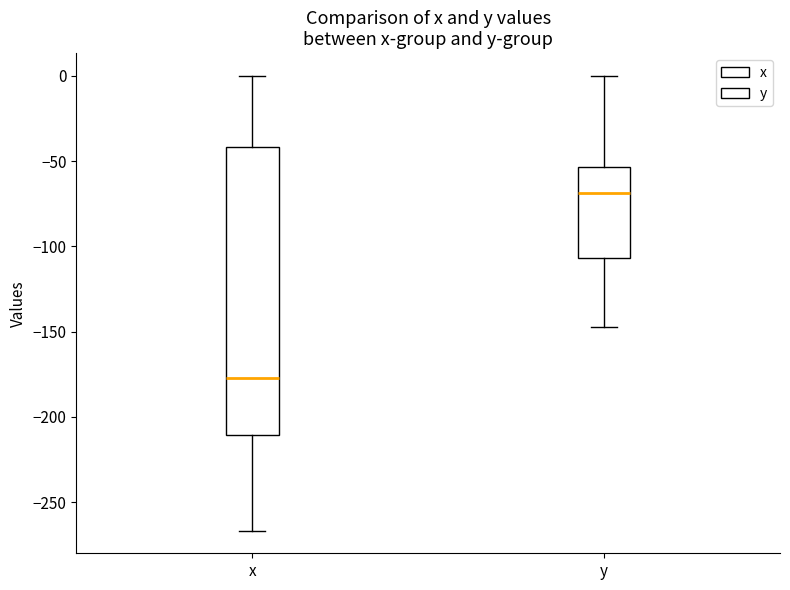

Reading left to right, read every box against the y-axis: the position of its median line, the range the box covers, and the ends of its whiskers. The values are not printed on the chart, so give them approximately, as read against the axis.

x: median -175, box -210 to -40, whiskers -265 to 0
y: median -70, box -105 to -55, whiskers -145 to 0